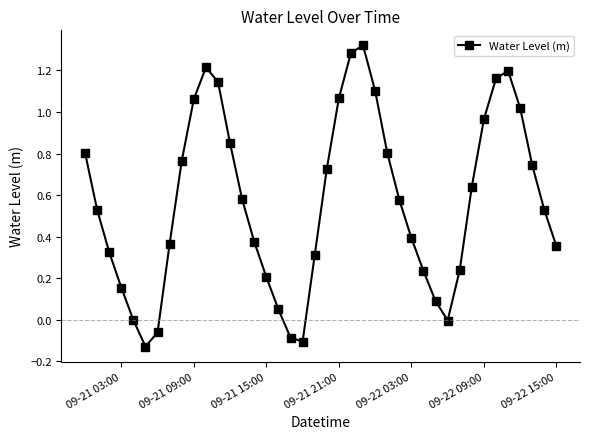

What is the difference between the maximum and minimum values?

1.4